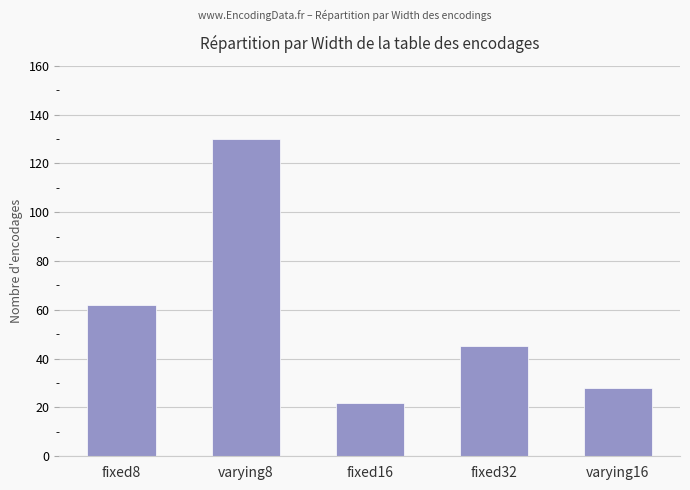

Reading left to right, list all the values displayed in this chart.

fixed8=62	varying8=130	fixed16=22	fixed32=45	varying16=28